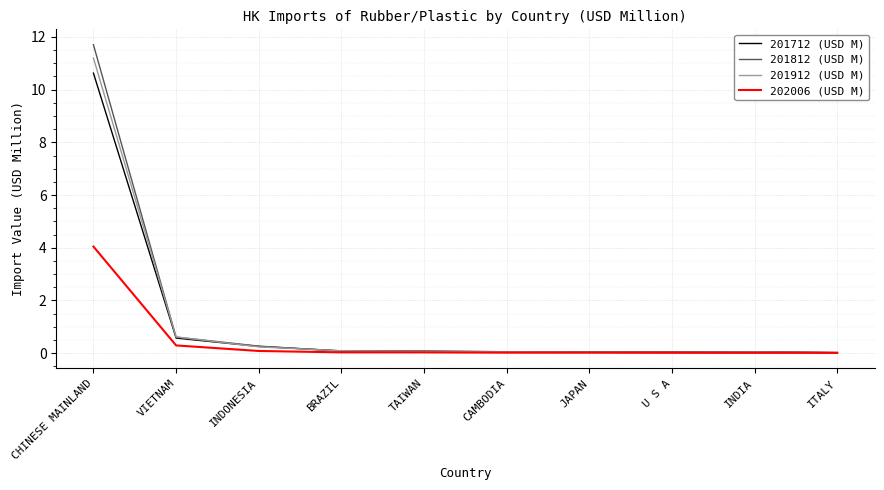

What is the difference between the second highest and minimum values in the 201812 (USD M) series?

0.6